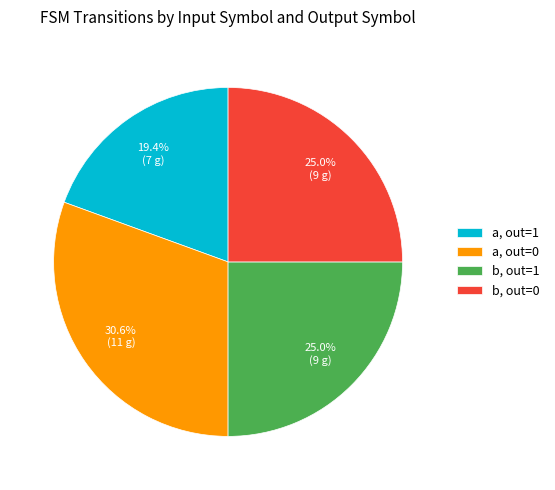

Which slice is the largest?

a, out=0